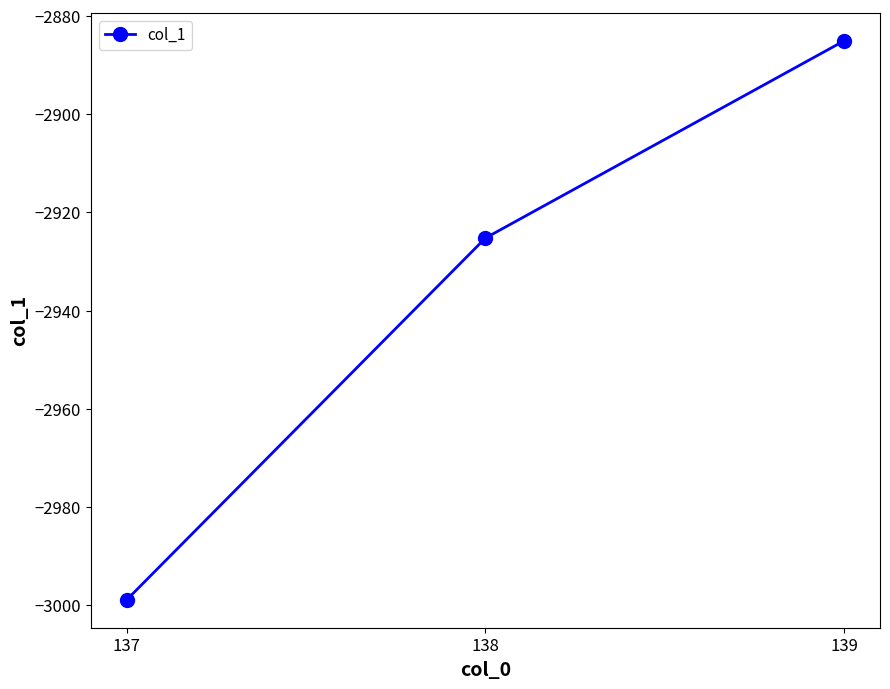

How many categories are shown in the chart?

3